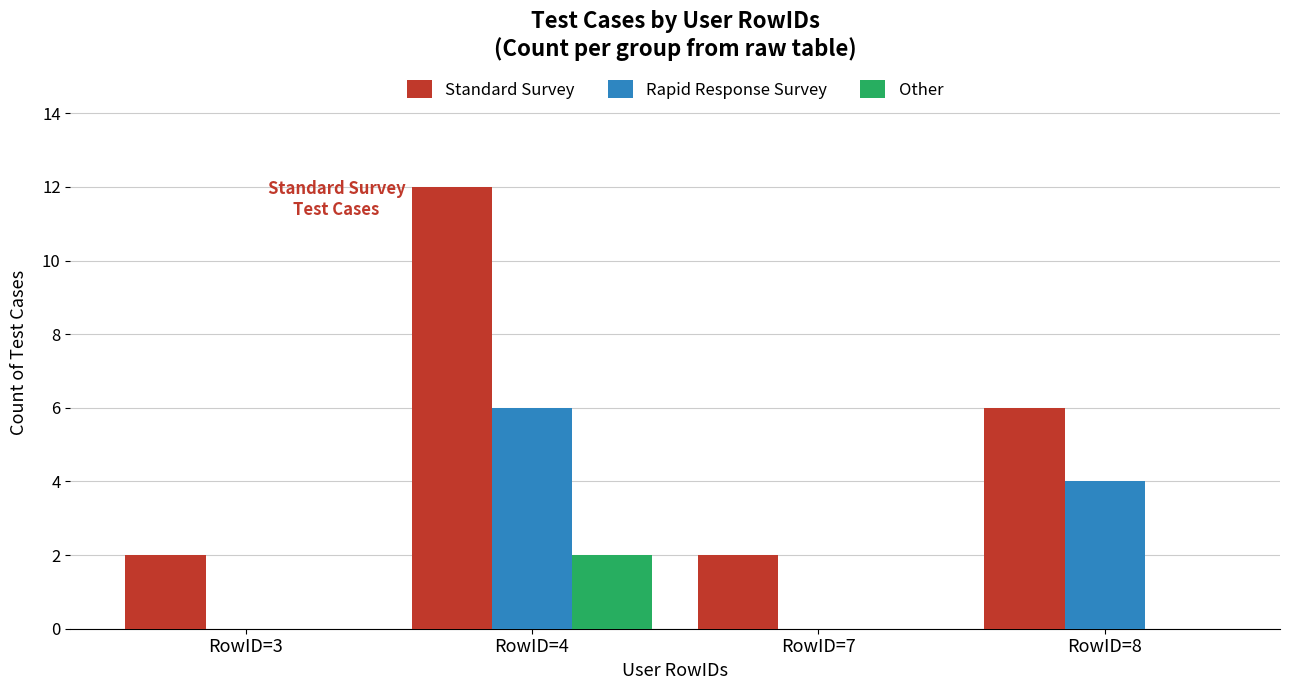

The Rapid Response Survey series shows 3 at RowID=7. True or false?

False